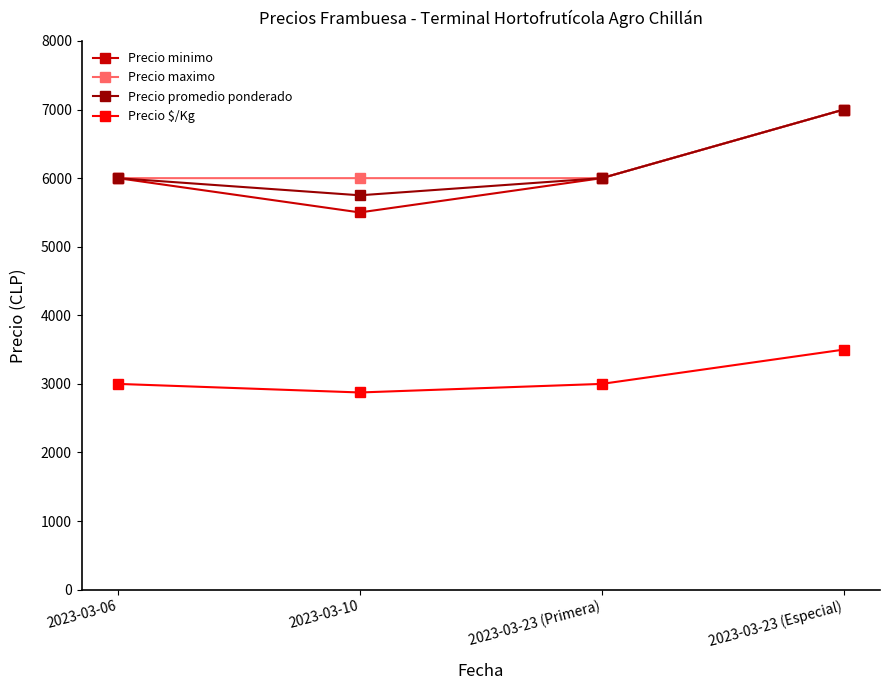

Which series has the largest range (max minus min)?

Precio minimo